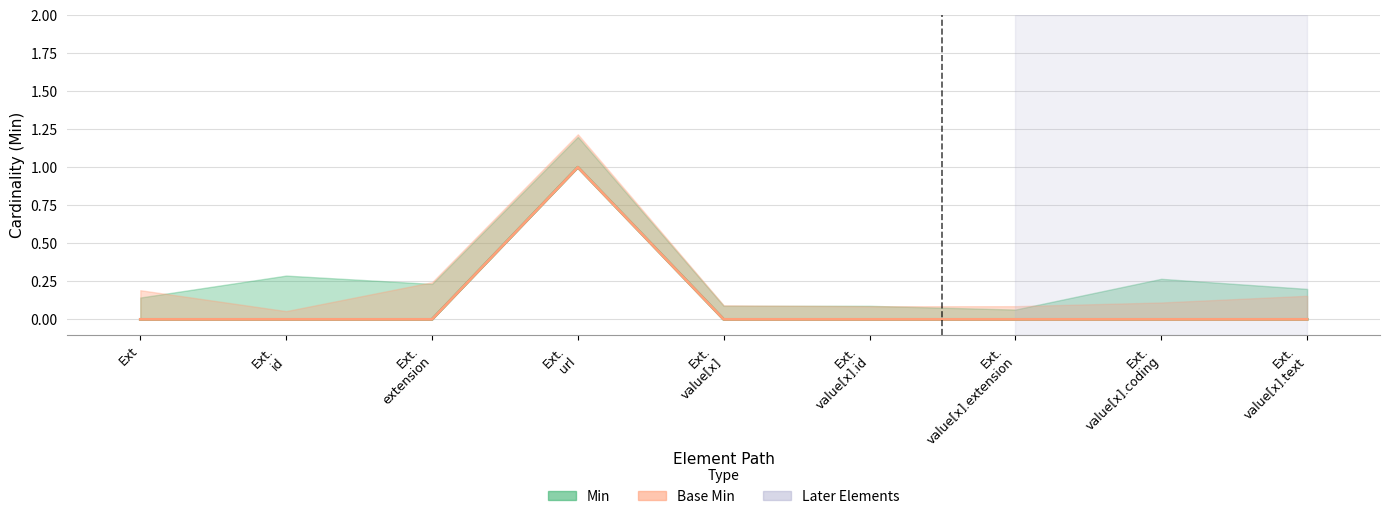

Does the chart display data point markers on the line(s)?

No